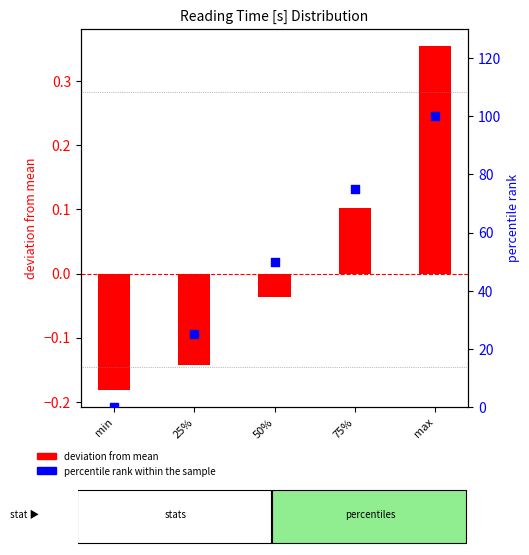

At how many categories does at least one series exceed 62?

2